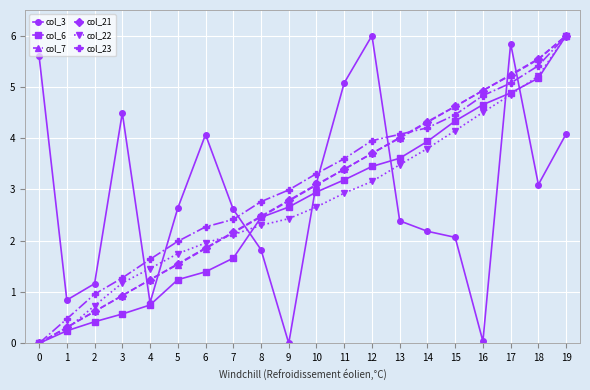

What is the difference between the maximum and minimum values in the col_6 series?

6.0